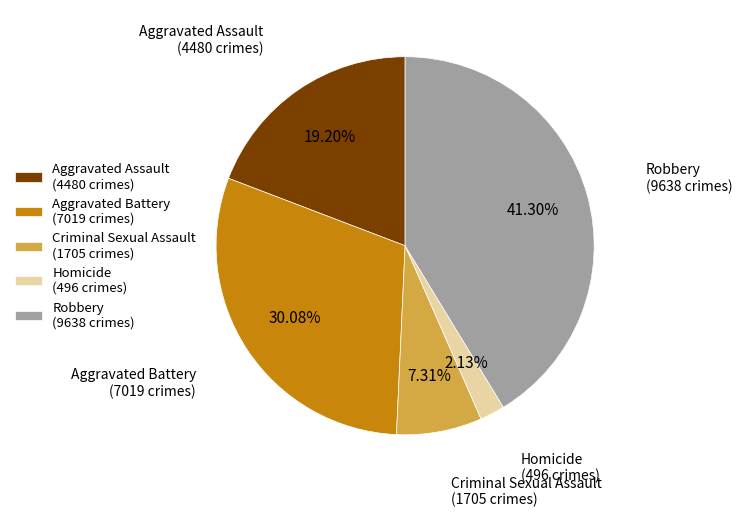

True or false: Aggravated Battery accounts for 44% of the total.

False